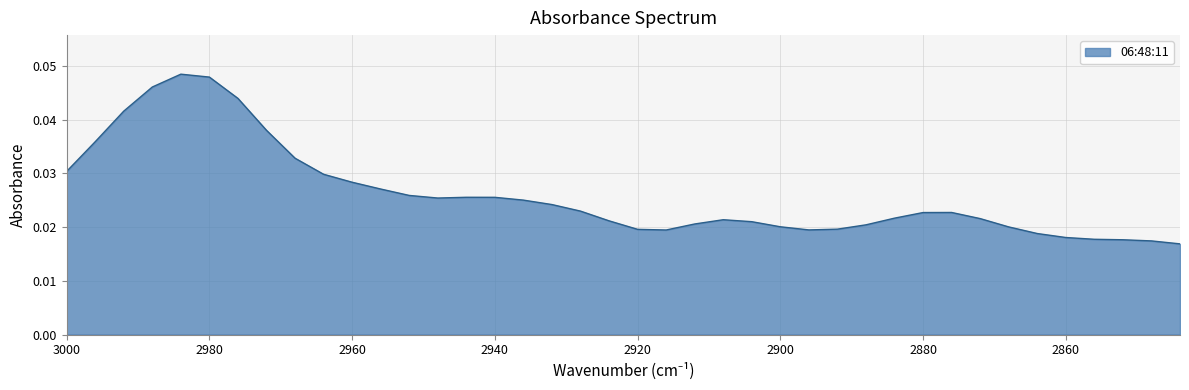

Rank the categories by value from highest to lowest.

2984, 2980, 2988, 2976, 2992, 2972, 2996, 2968, 3000, 2964, 2960, 2956, 2952, 2944, 2940, 2948, 2936, 2932, 2928, 2876, 2880, 2884, 2872, 2908, 2924, 2904, 2912, 2888, 2900, 2868, 2892, 2920, 2896, 2916, 2864, 2860, 2856, 2852, 2848, 2844